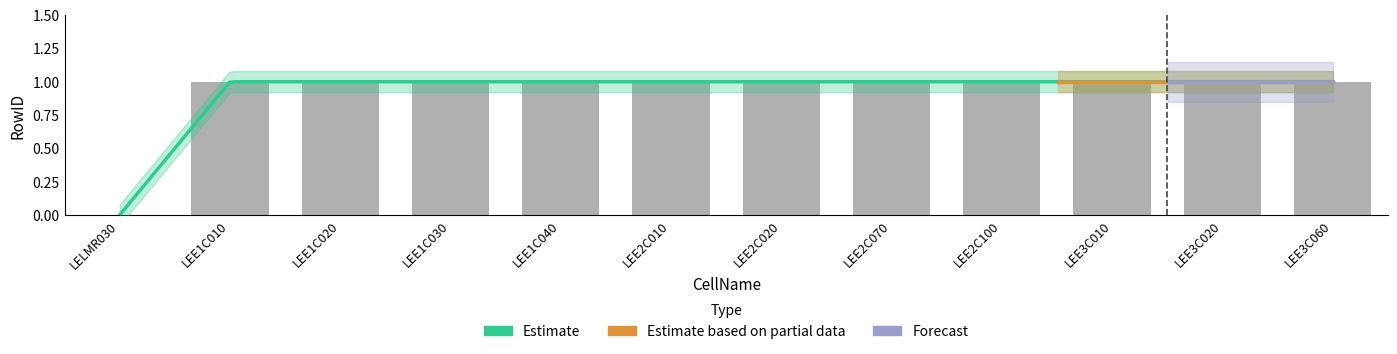

Where is the data nearest to the value 0?

LELMR030